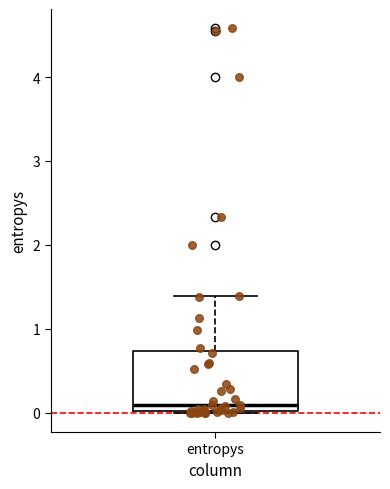

Read this box plot against the y-axis: the position of the median line, the range covered by the box, and the ends of both whiskers. The values are not printed on the chart, so give them approximately, as read against the axis.

median 0.1, box 0.0 to 0.7, whiskers 0.0 to 1.4